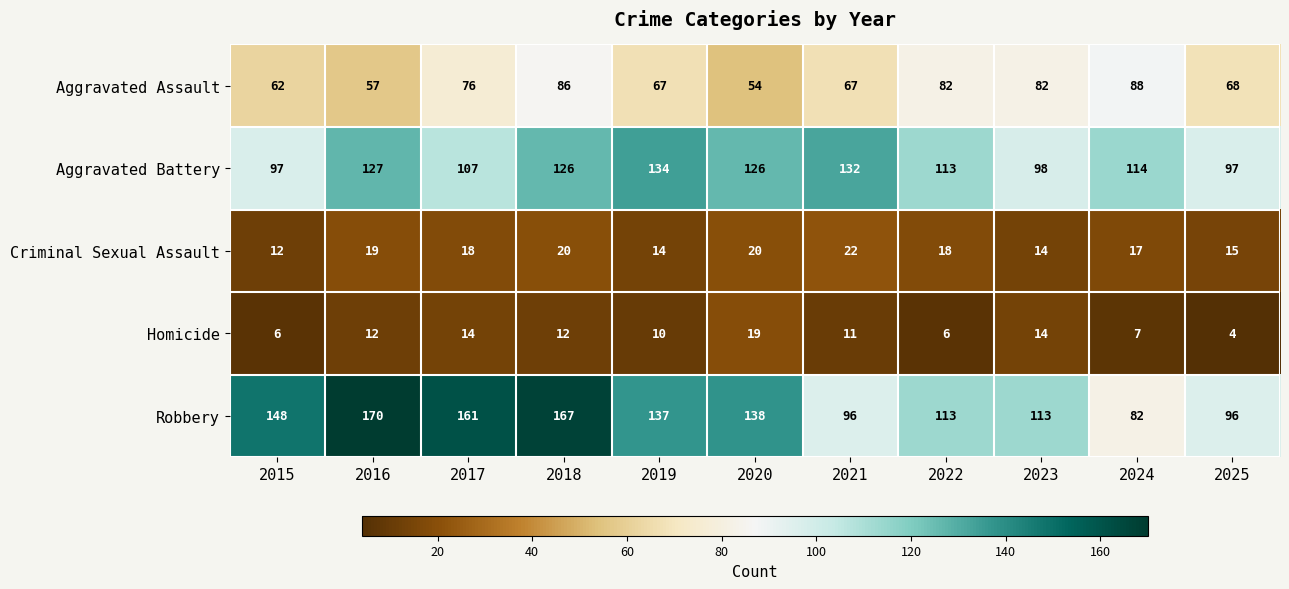

Where does the Aggravated Assault series first go above 68?

2017